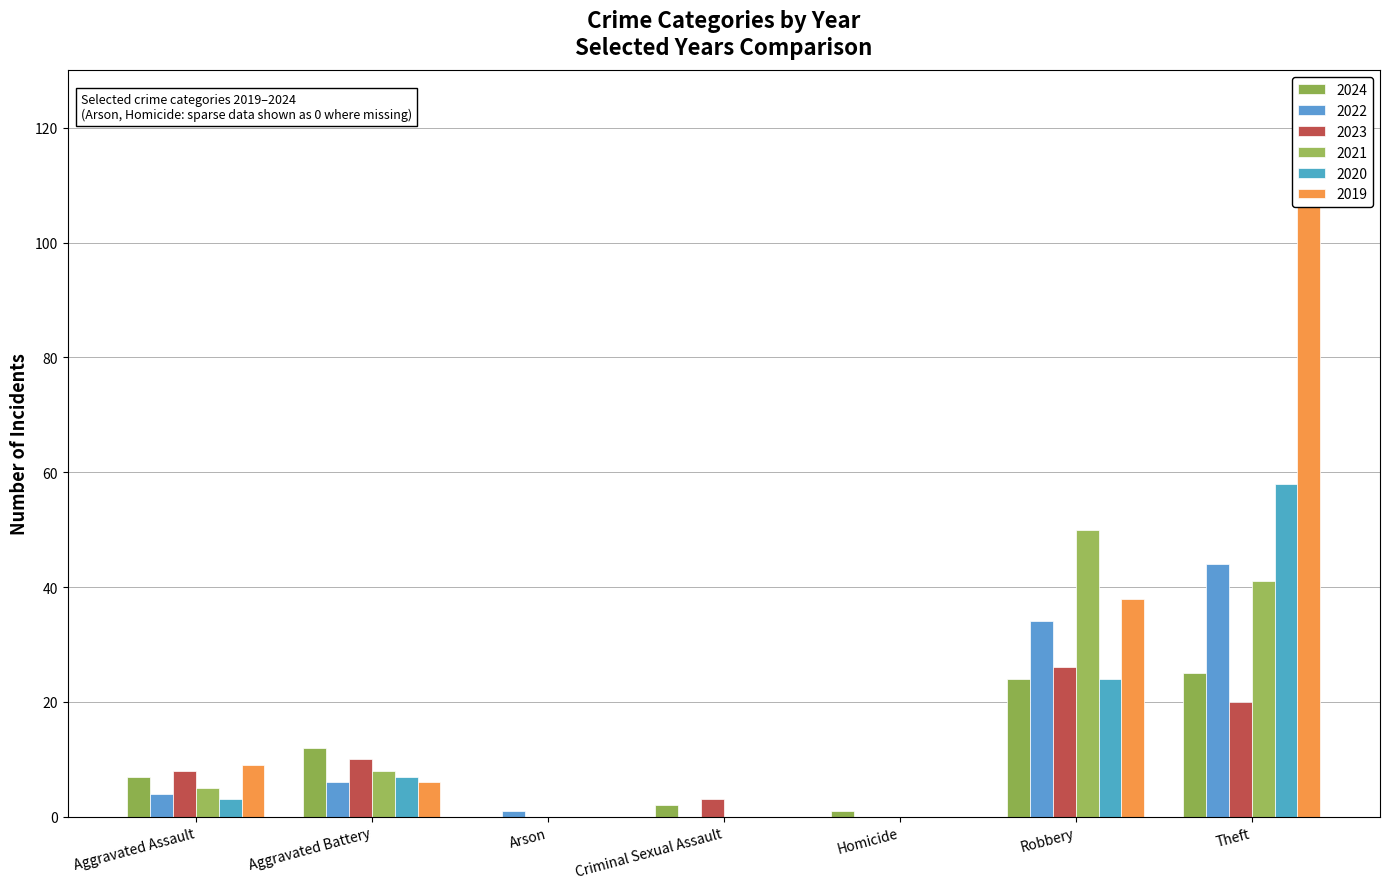

Which series changed the most between Aggravated Assault and Theft?

2019